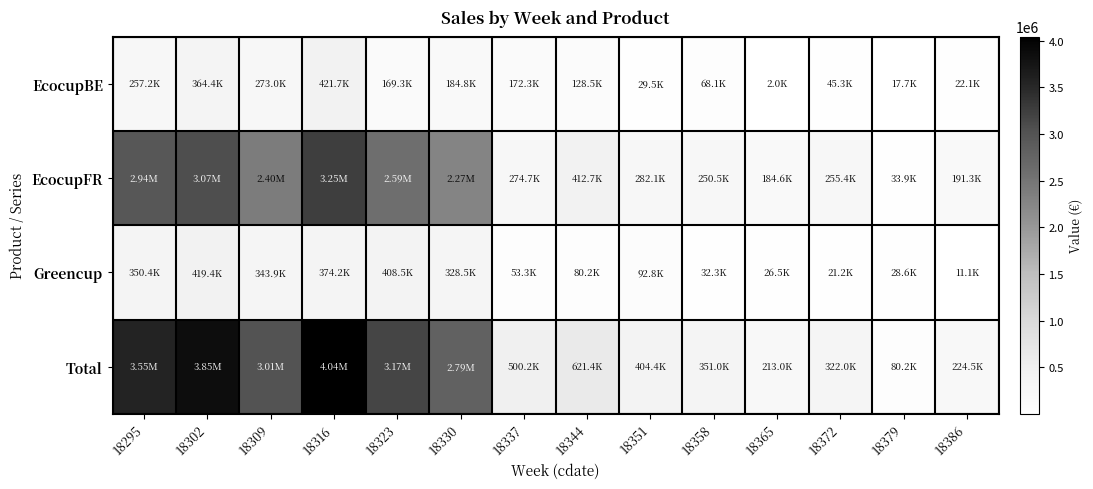

Which series has the largest total across all categories?

Total